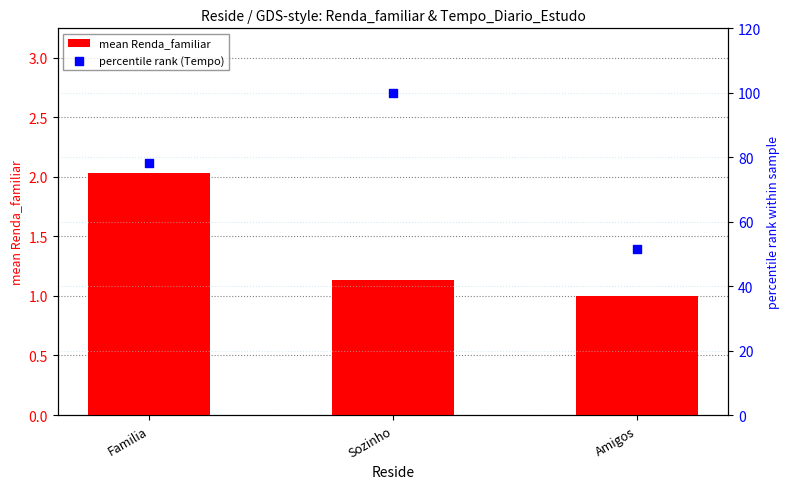

Which series contains the highest Y value?

percentile rank (Tempo)